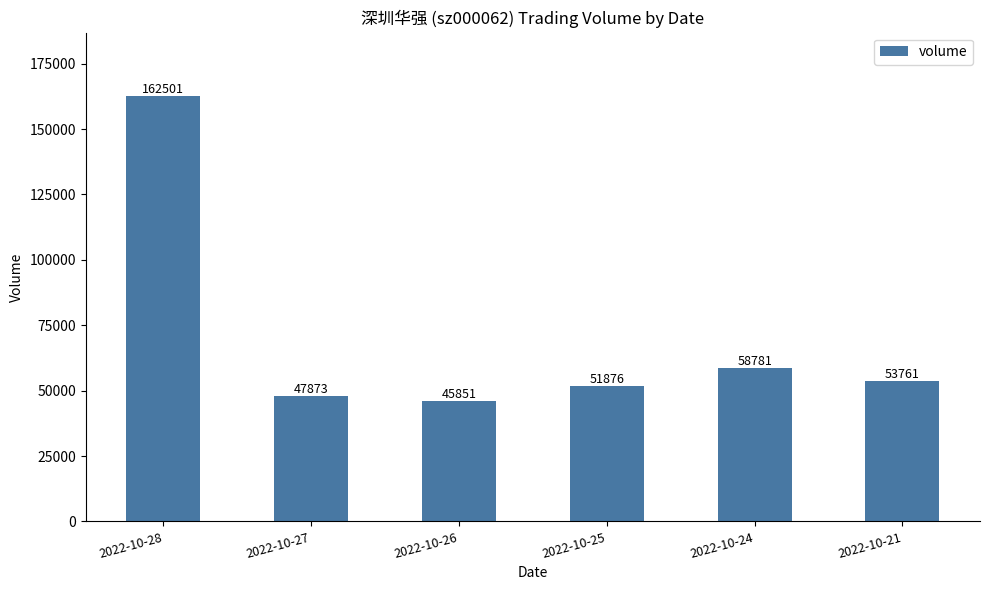

Where is the data nearest to the value 104176?

2022-10-24